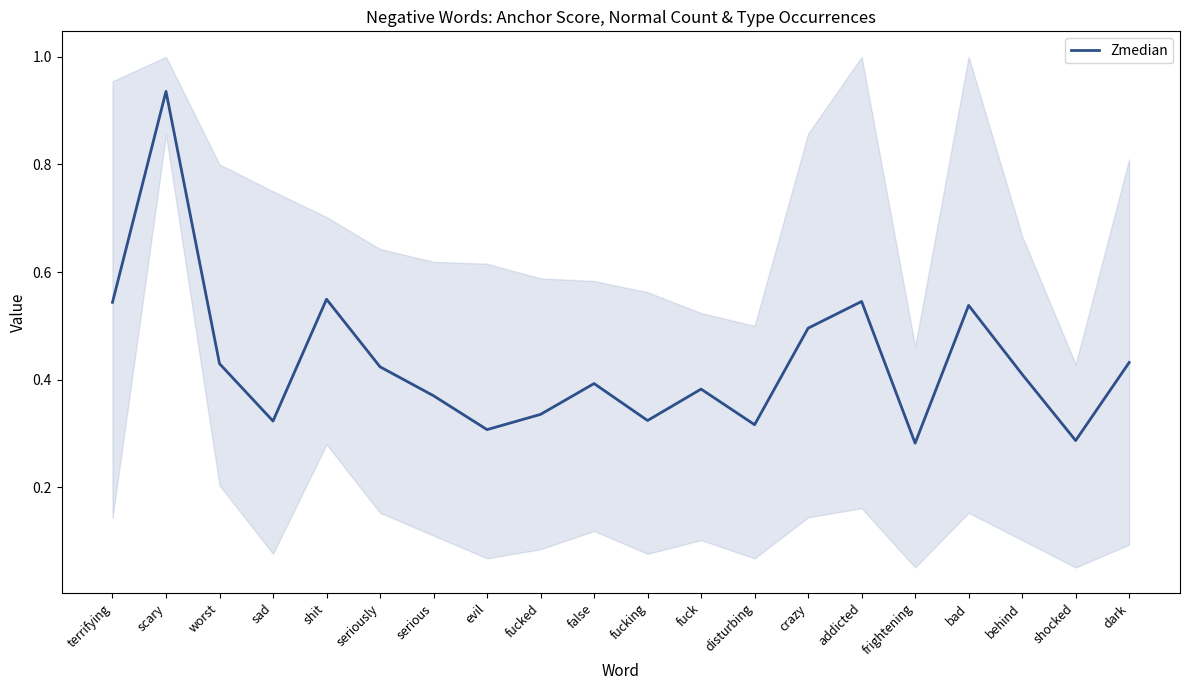

Which label corresponds to the smallest value in the chart?

frightening